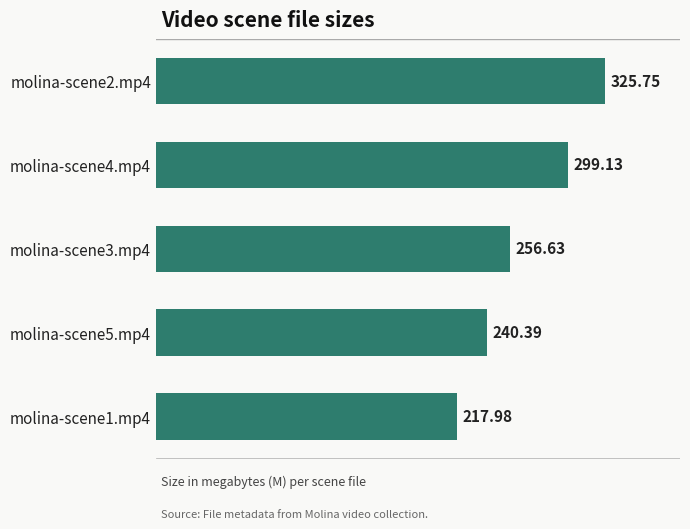

Which has a higher value, molina-scene4.mp4 or molina-scene3.mp4?

molina-scene4.mp4